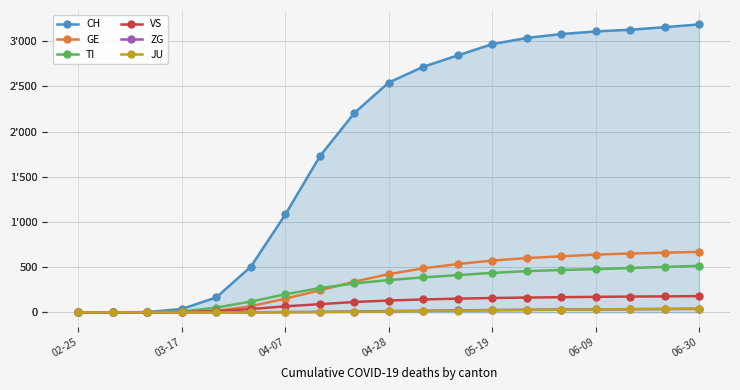

True or false: TI and VS cross at least once.

False